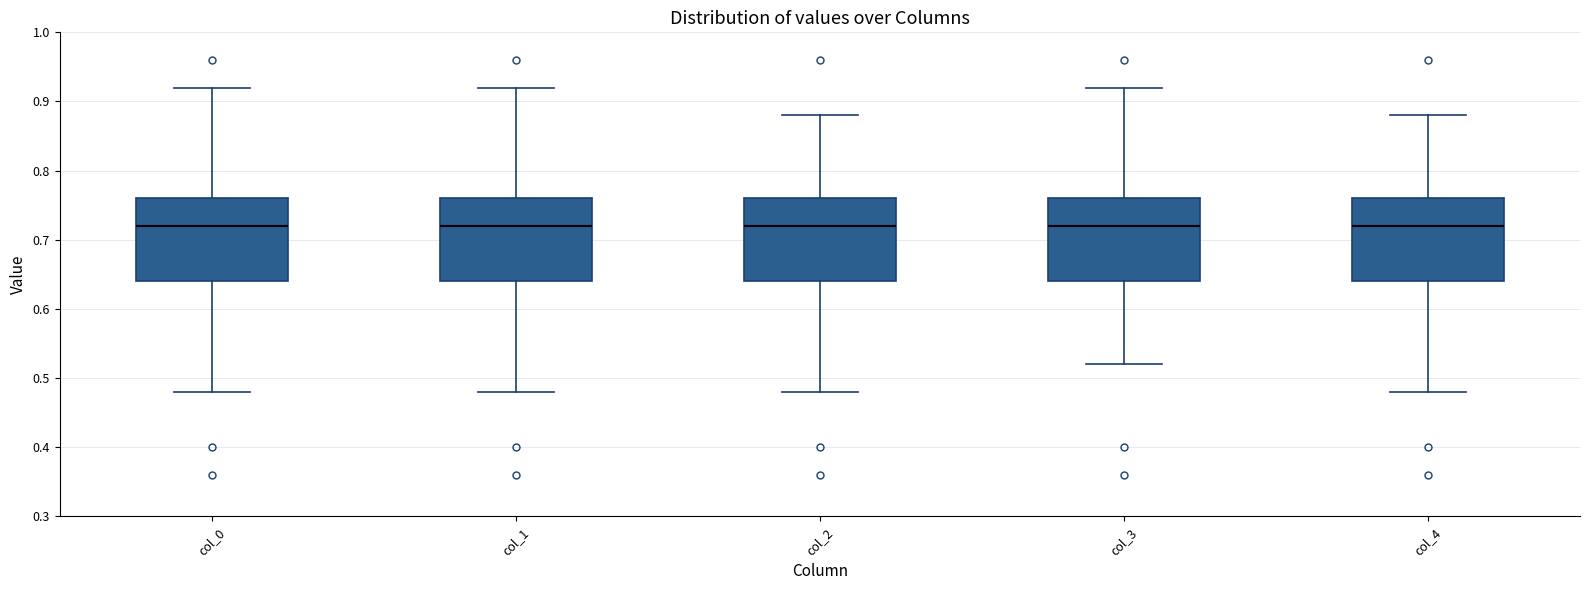

Reading left to right, transcribe this box plot: for each box, give where its median line is, the range the box spans, and where its two whiskers end, as read against the y-axis. The values are not printed on the chart, so give them approximately, as read against the axis.

col_0: median 0.72, box 0.64 to 0.76, whiskers 0.48 to 0.92
col_1: median 0.72, box 0.64 to 0.76, whiskers 0.48 to 0.92
col_2: median 0.72, box 0.64 to 0.76, whiskers 0.48 to 0.88
col_3: median 0.72, box 0.64 to 0.76, whiskers 0.52 to 0.92
col_4: median 0.72, box 0.64 to 0.76, whiskers 0.48 to 0.88